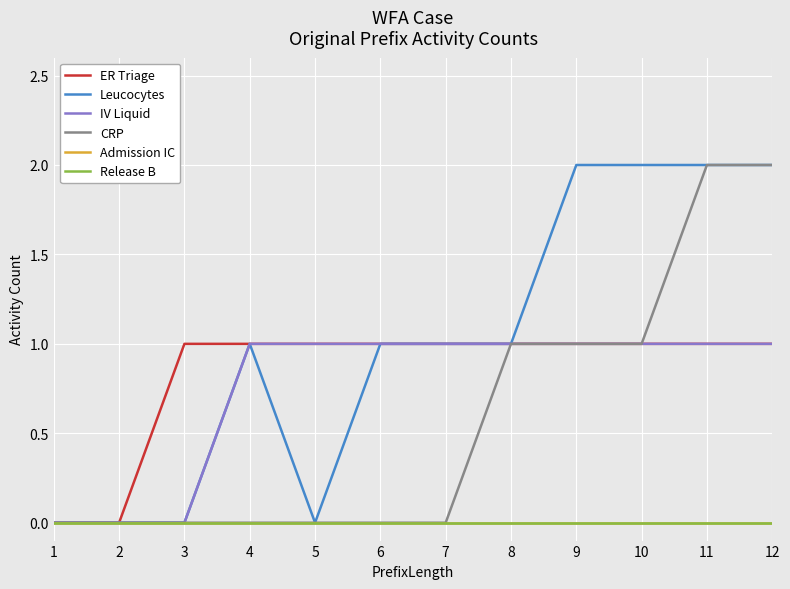

What is the approximate value of ER Triage at 10?

1